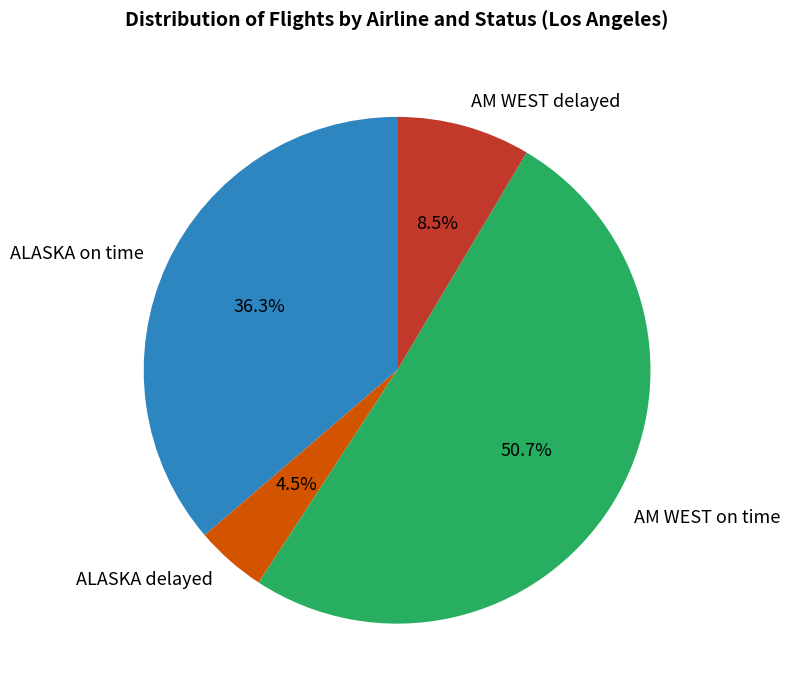

Is it true that ALASKA on time is 48% of the pie?

False